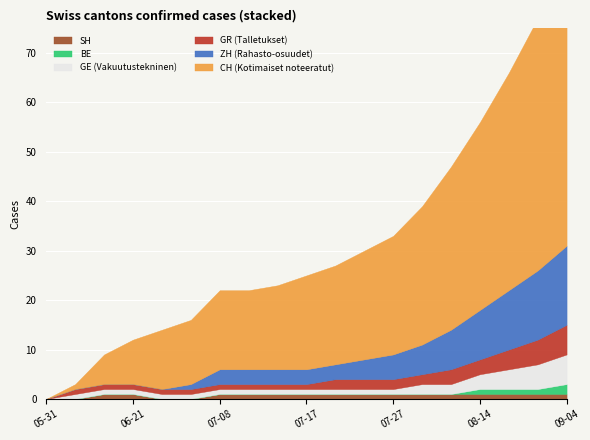

True or false: GE and CH intersect in this chart.

False